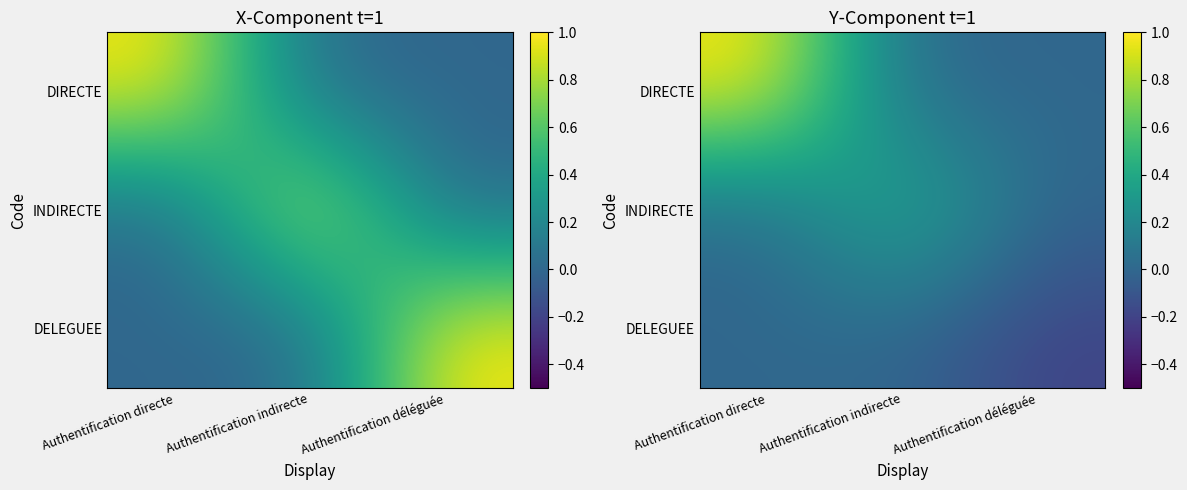

How many data points does each series have?

3